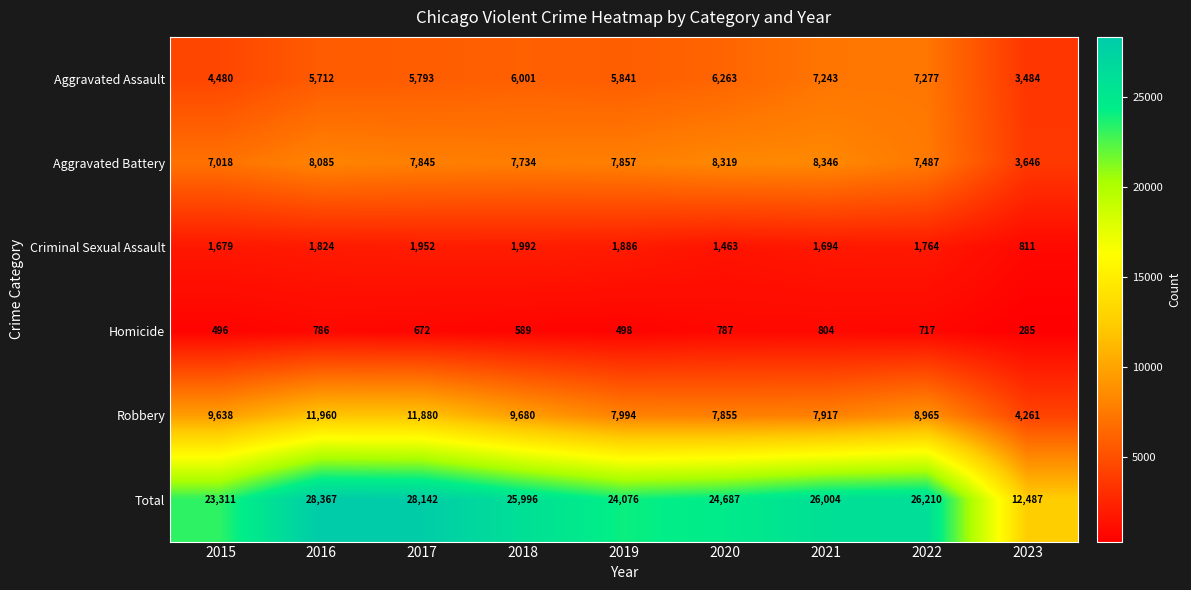

The Robbery series shows 4261 at 2023. True or false?

True